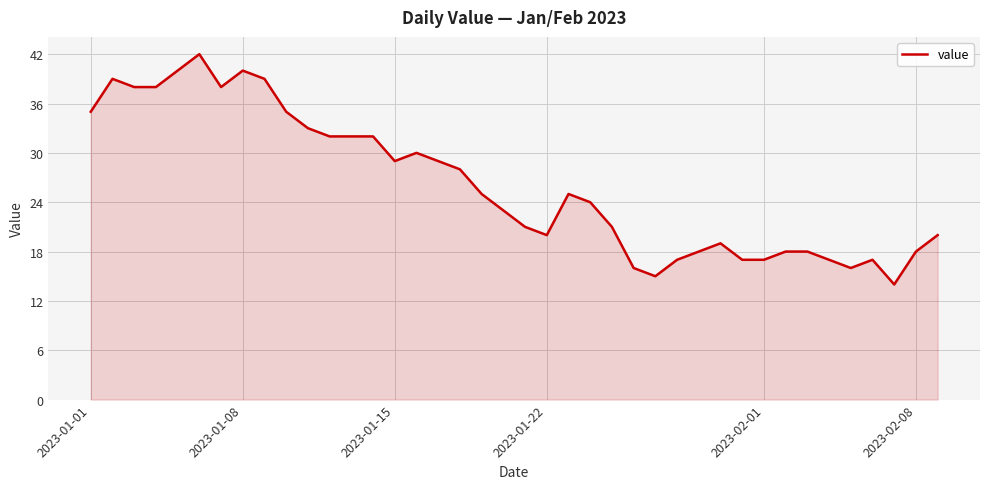

What is the difference between the maximum and minimum values?

28